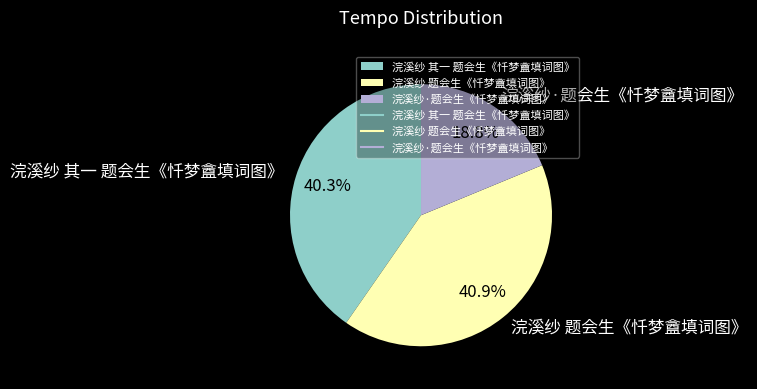

Is it true that 浣溪纱 题会生《忏梦盦填词图》 is 35% of the pie?

False